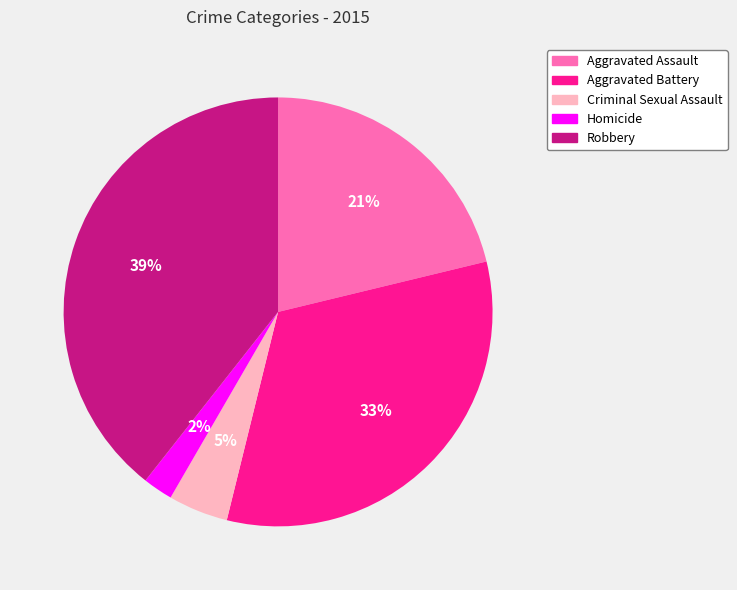

Rank the categories by value from highest to lowest.

Robbery, Aggravated Battery, Aggravated Assault, Criminal Sexual Assault, Homicide